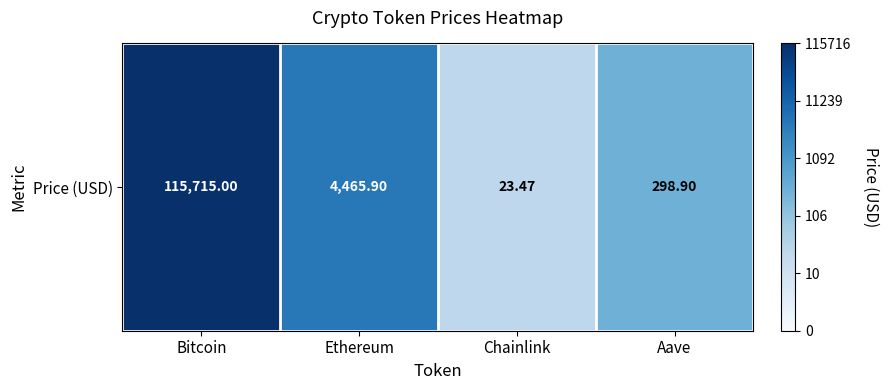

Reading left to right, what are all the values shown in this chart?

5.1	3.7	1.4	2.5